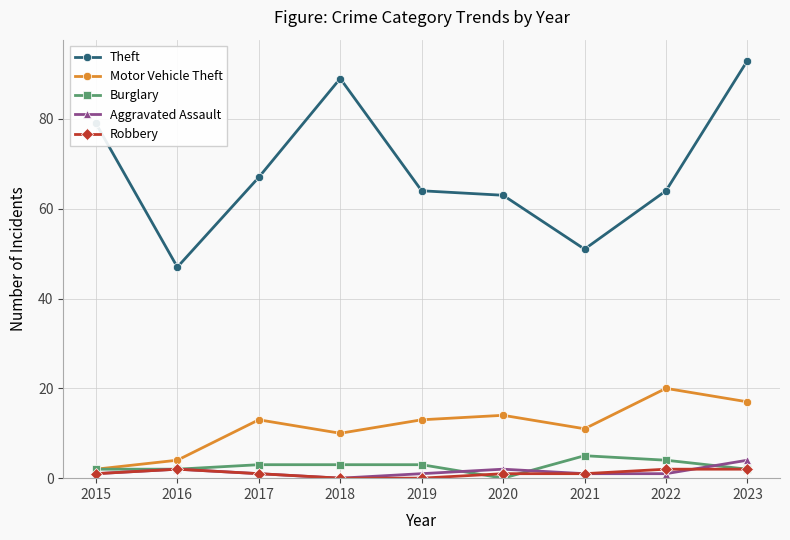

Between 2016 and 2019, which series saw the biggest shift?

Theft